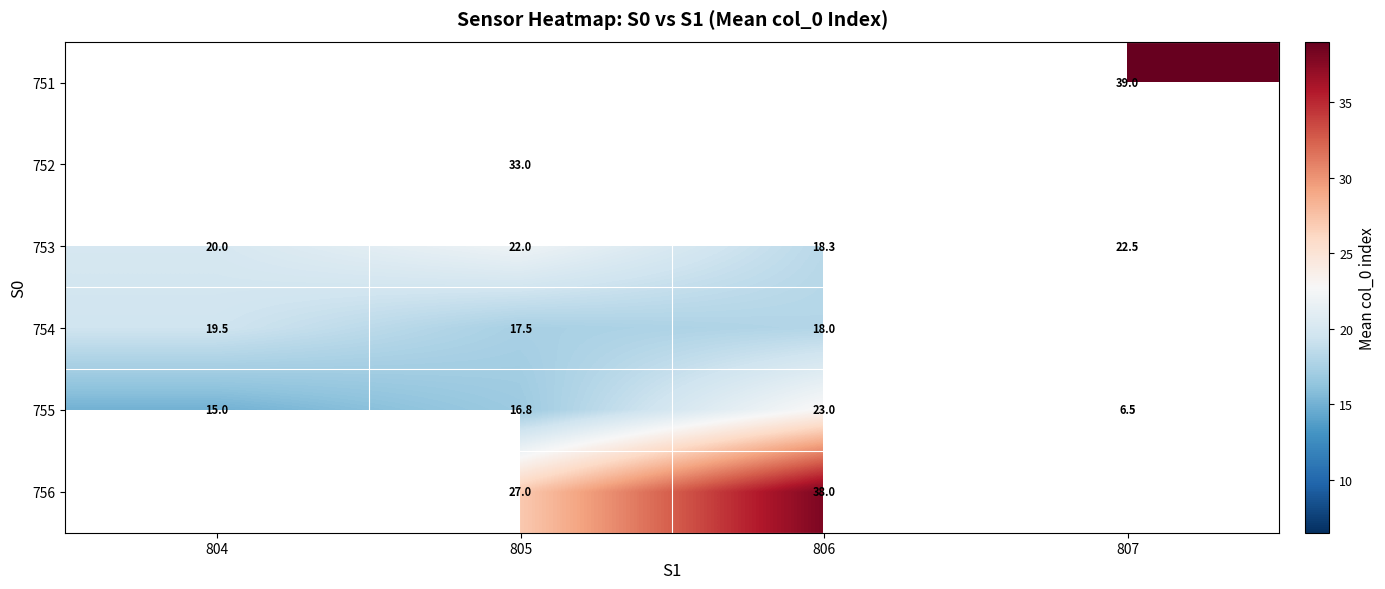

How many data points does each series have?

4